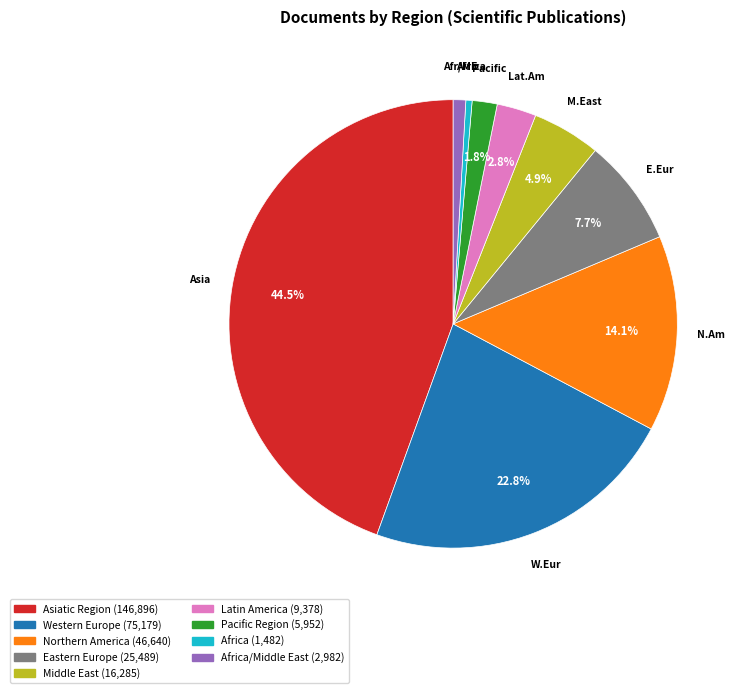

Is there any slice that represents more than half of the pie?

No